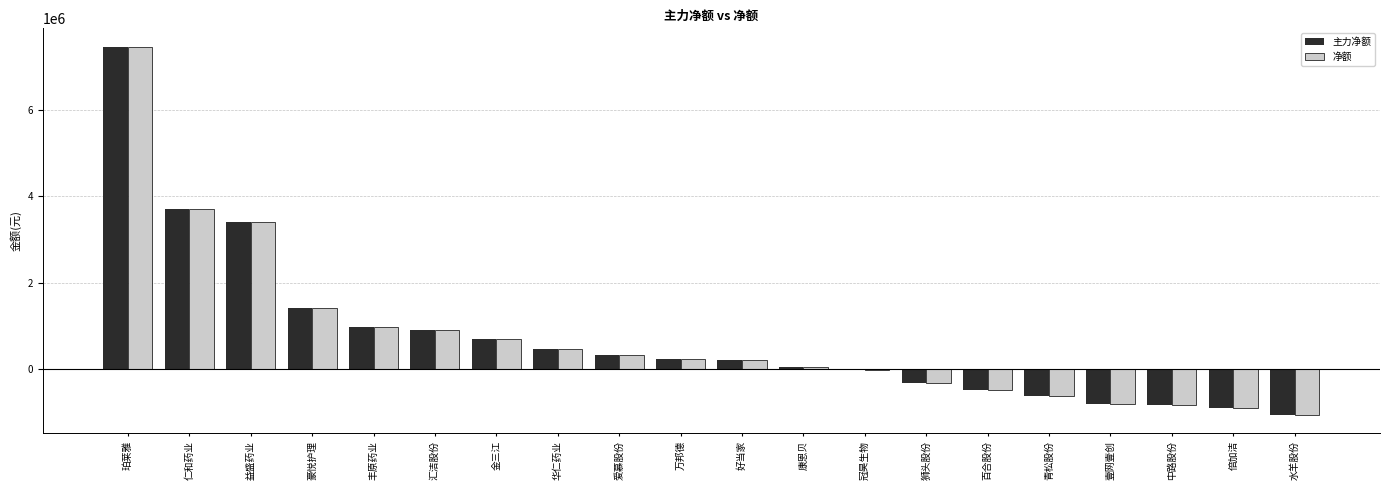

Is it true that 净额 equals -357691 at 倍加洁?

False